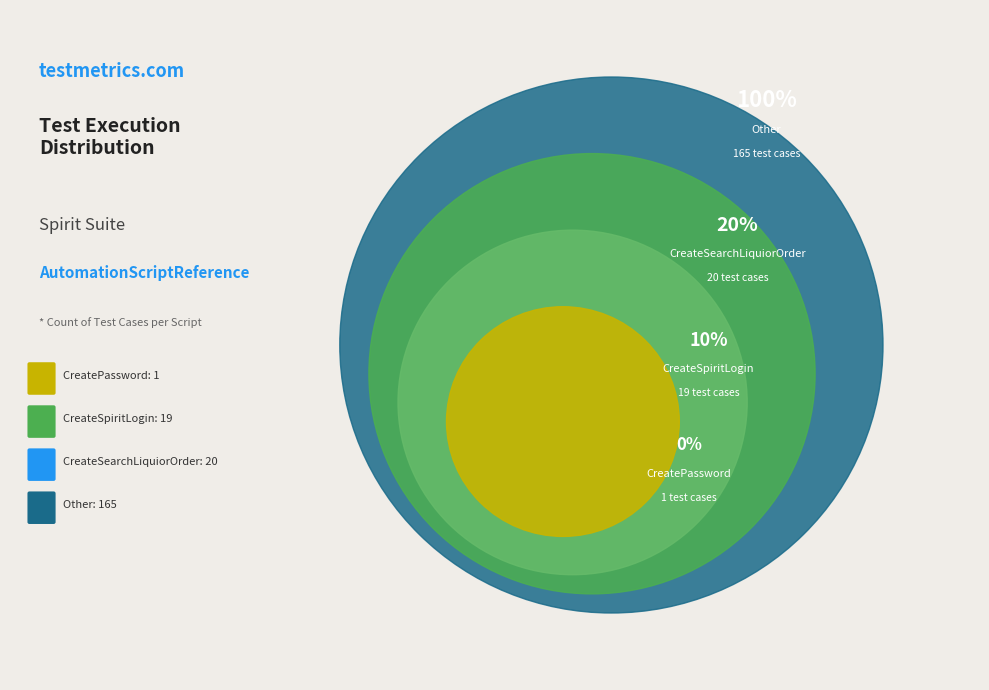

Which category accounts for the majority?

Other